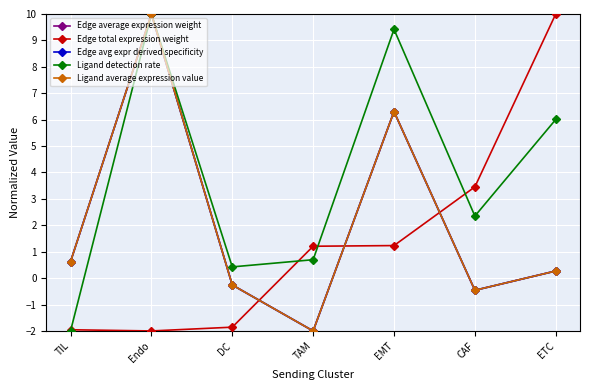

Does the chart have visible grid lines?

Yes